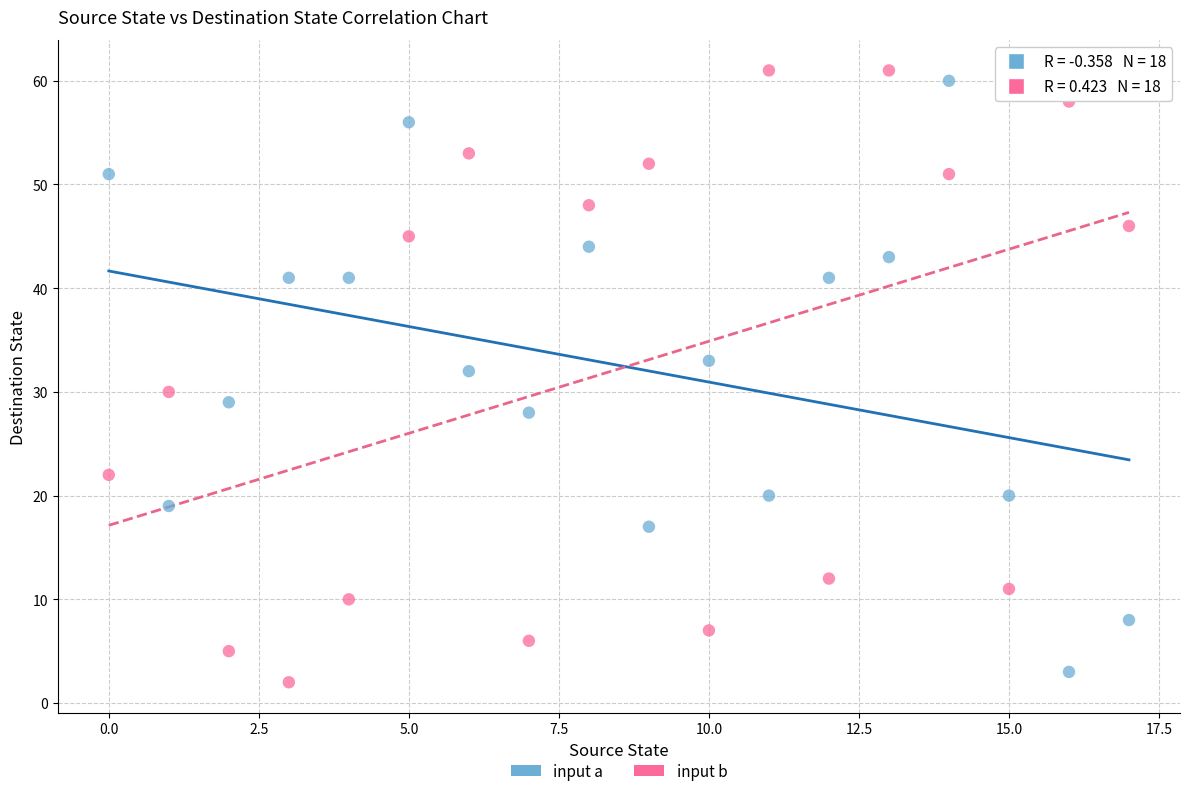

Across all data points, what is the range of Y values (max minus min)?

59